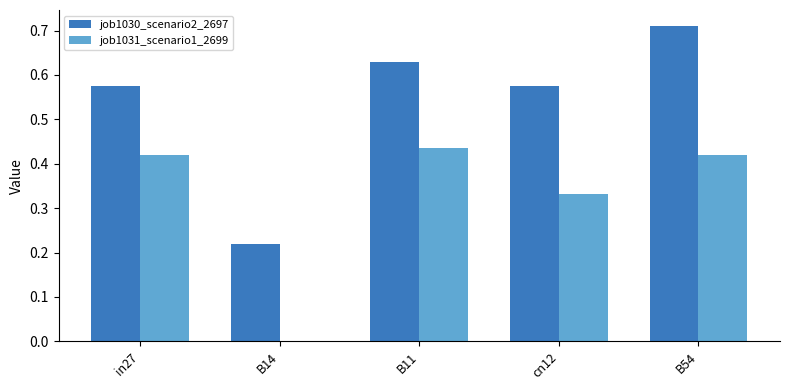

Which category has the highest value in the job1030_scenario2_2697 series?

B54